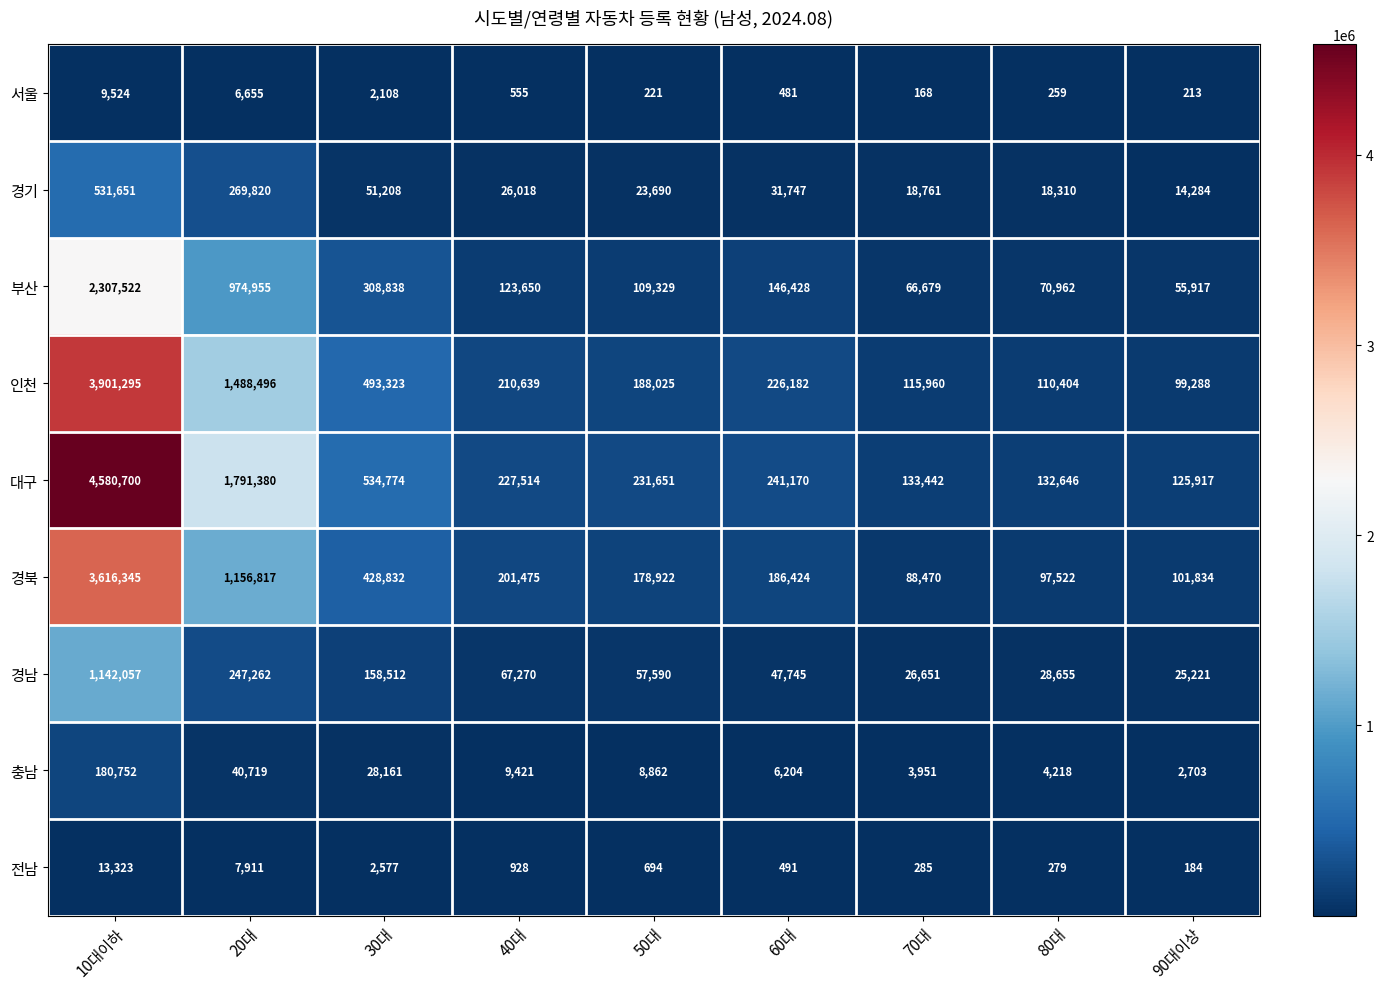

What is the maximum value for 전남?

13323